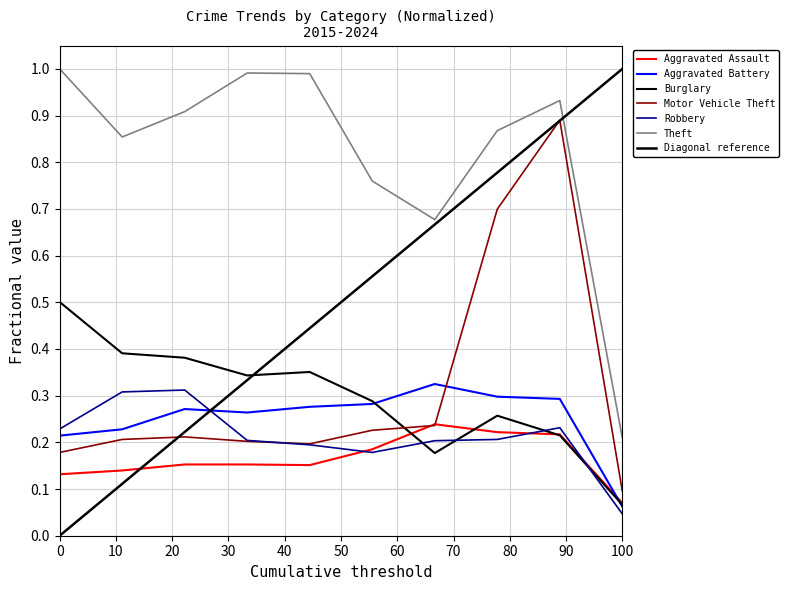

What is the difference between the second highest and second lowest values in the Theft series?

0.3